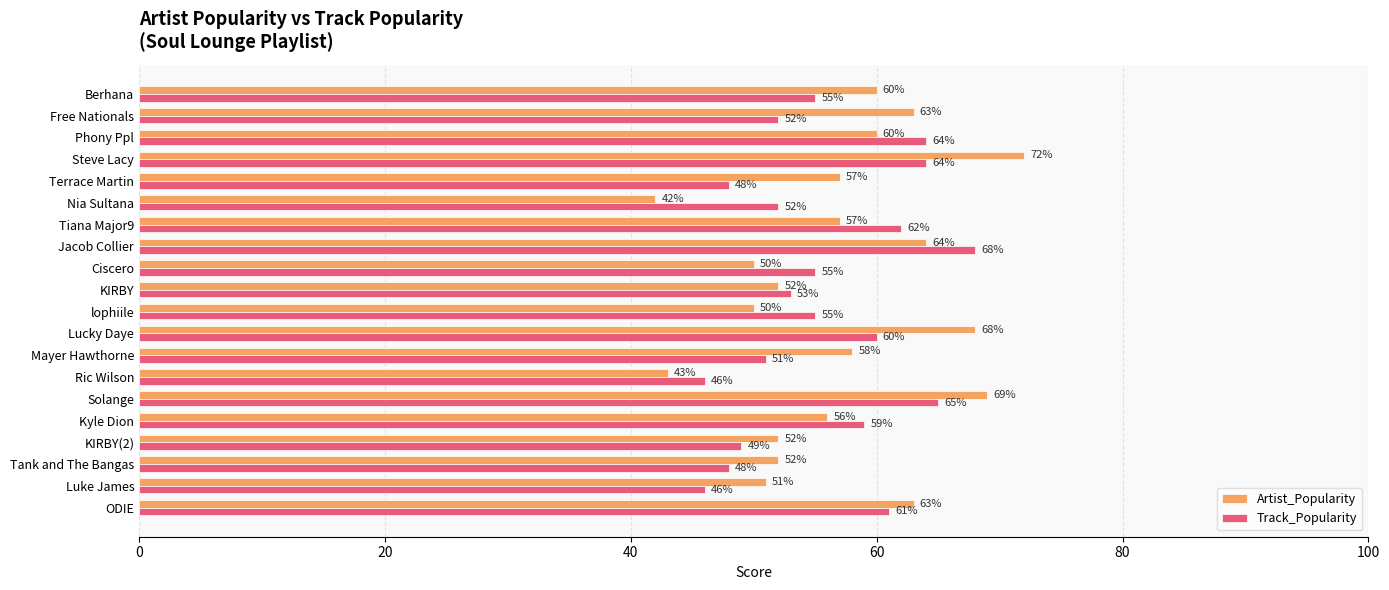

What is the total value across all series at Solange?

134